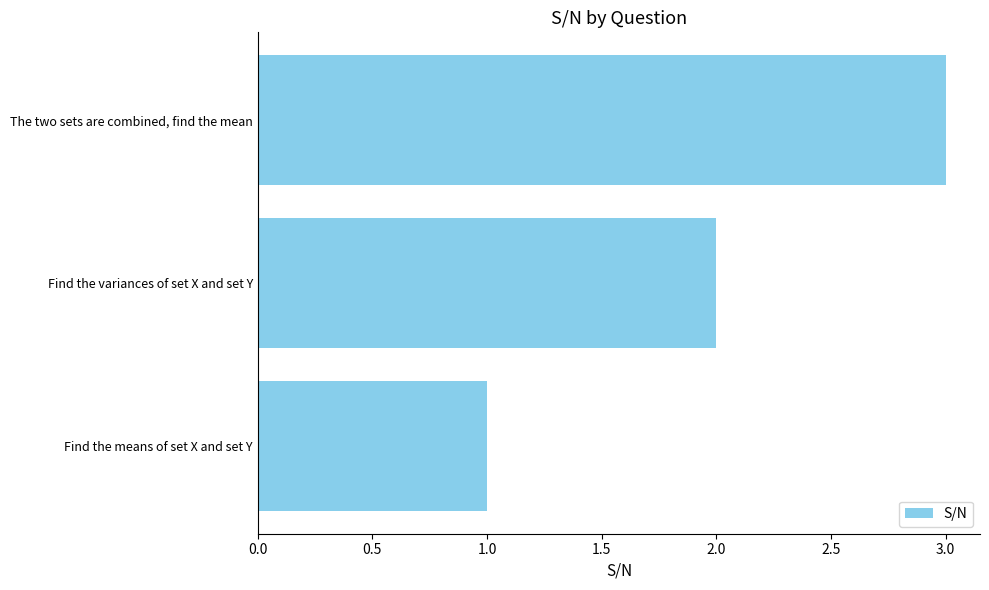

Count the values in the range 1 to 3.

3